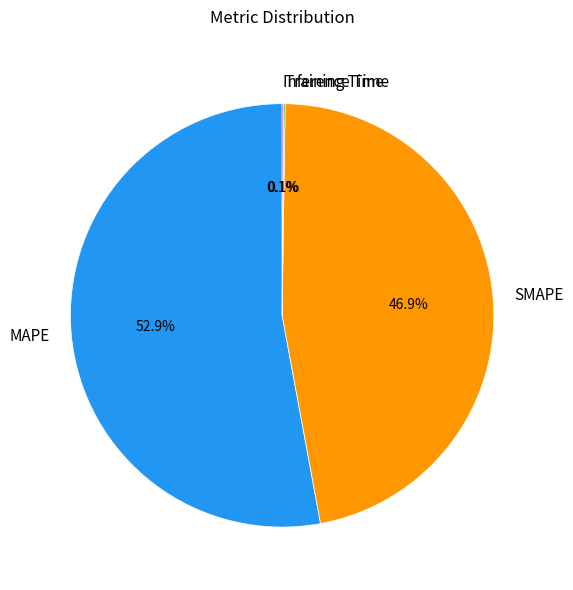

How much of the chart is everything except SMAPE?

53.1%